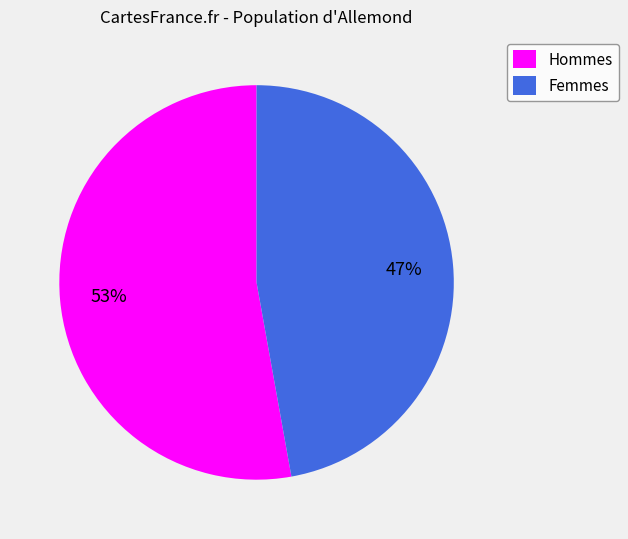

What is the smallest slice in the pie chart?

Femmes